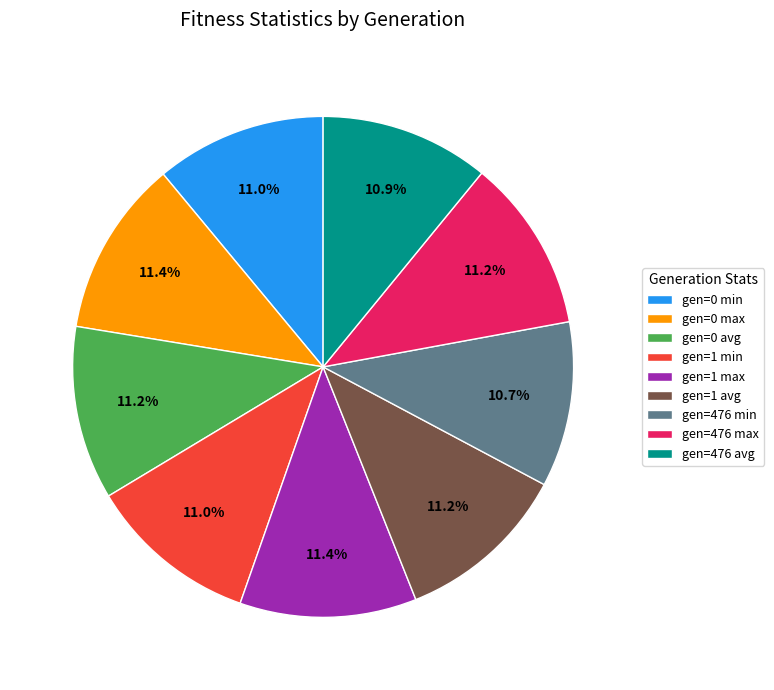

Is the sum of gen=1 min and gen=476 avg greater than half?

No